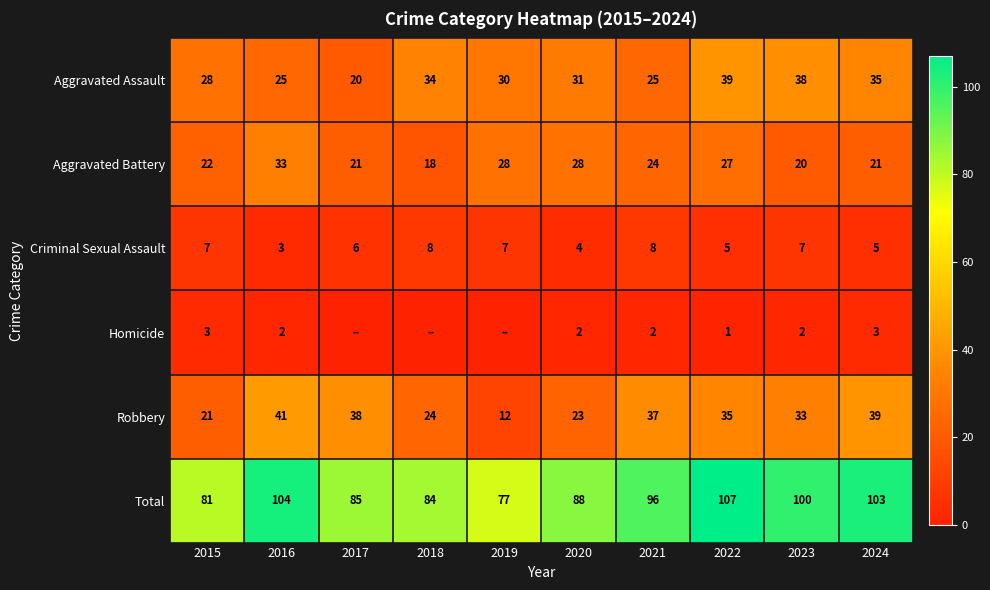

True or false: Homicide has a value of 2 at 2023.

True